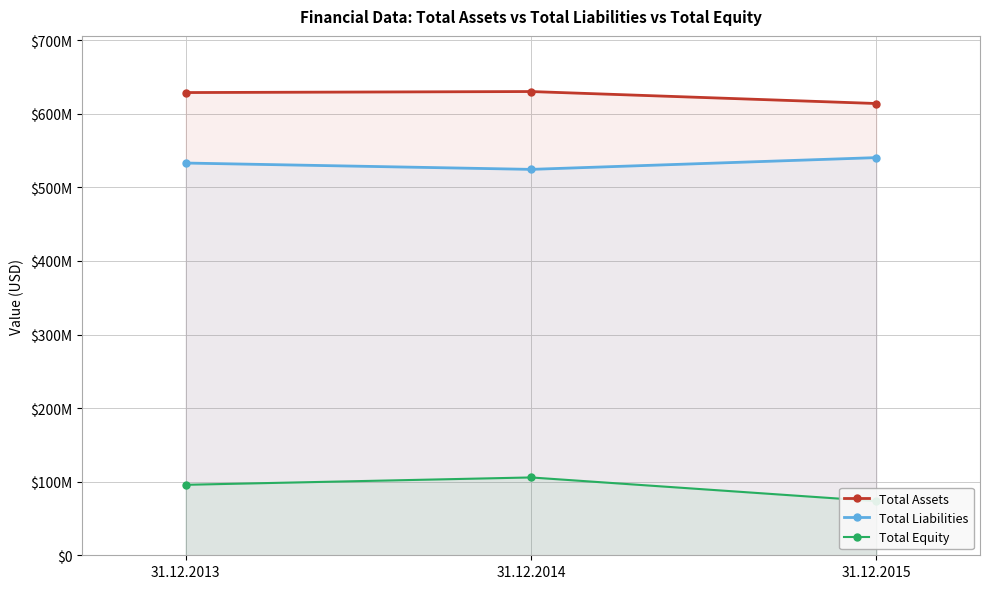

How many Total Liabilities values are between 524522000 and 540516000?

3